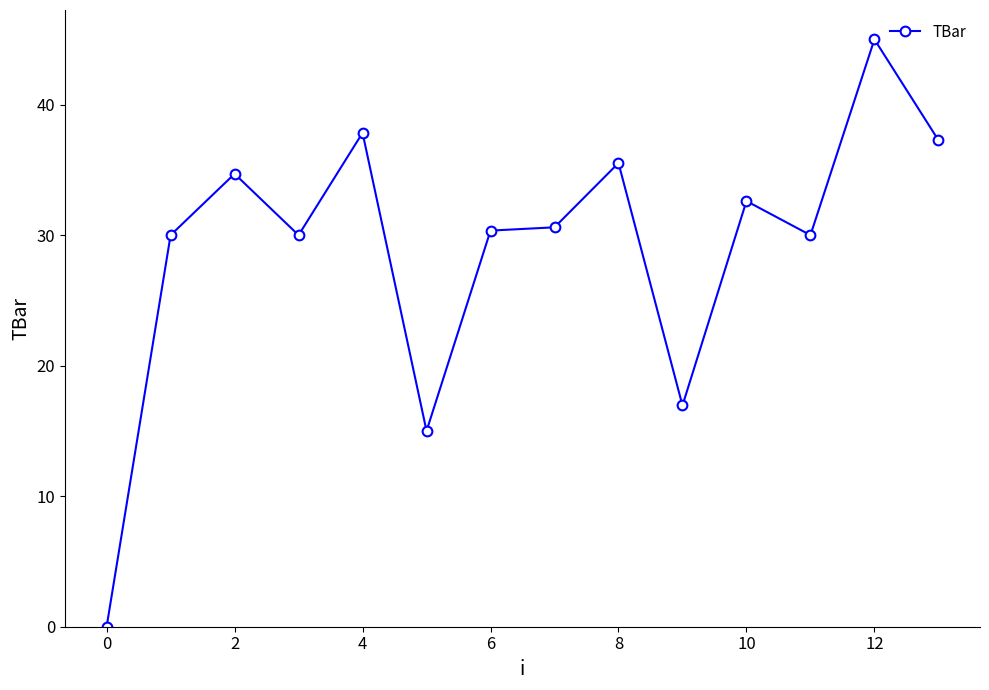

What is the average value?

29.0